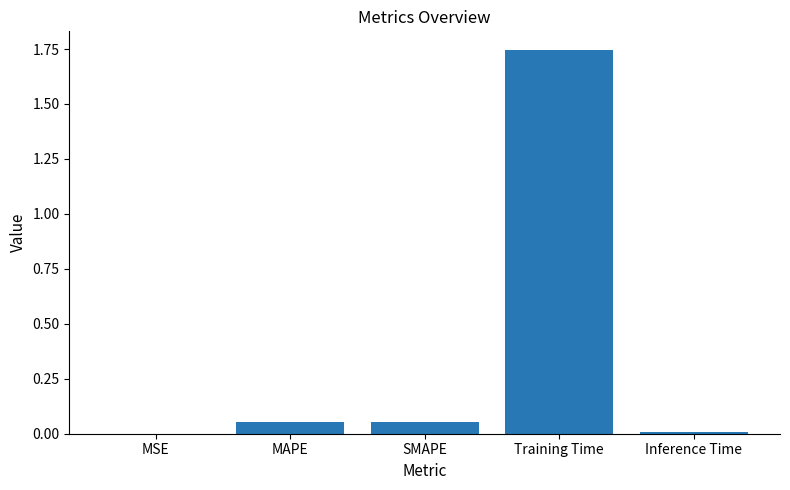

True or false: the data shows 0.0 at Inference Time.

True